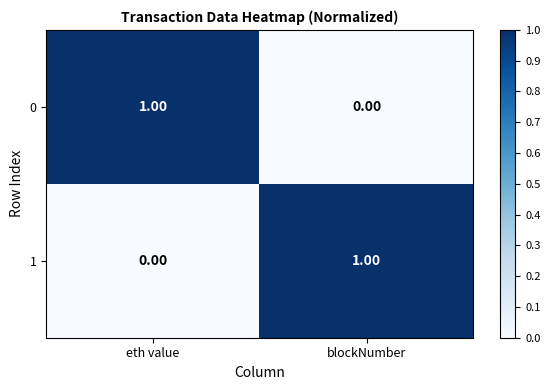

Rank the categories by 0 value from highest to lowest.

eth value, blockNumber